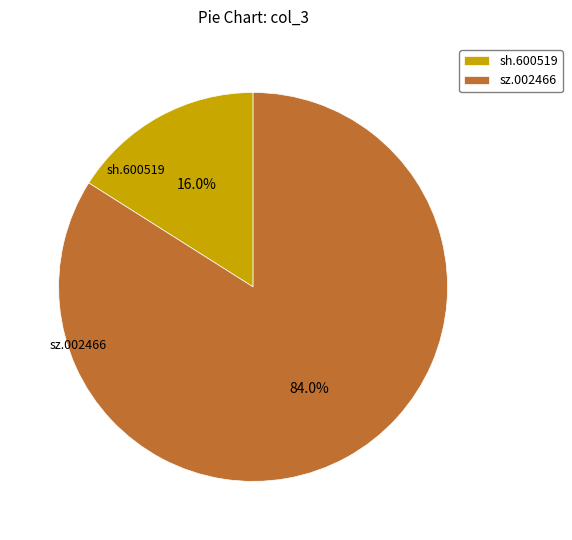

To the nearest percent, what is the average slice percentage?

50%